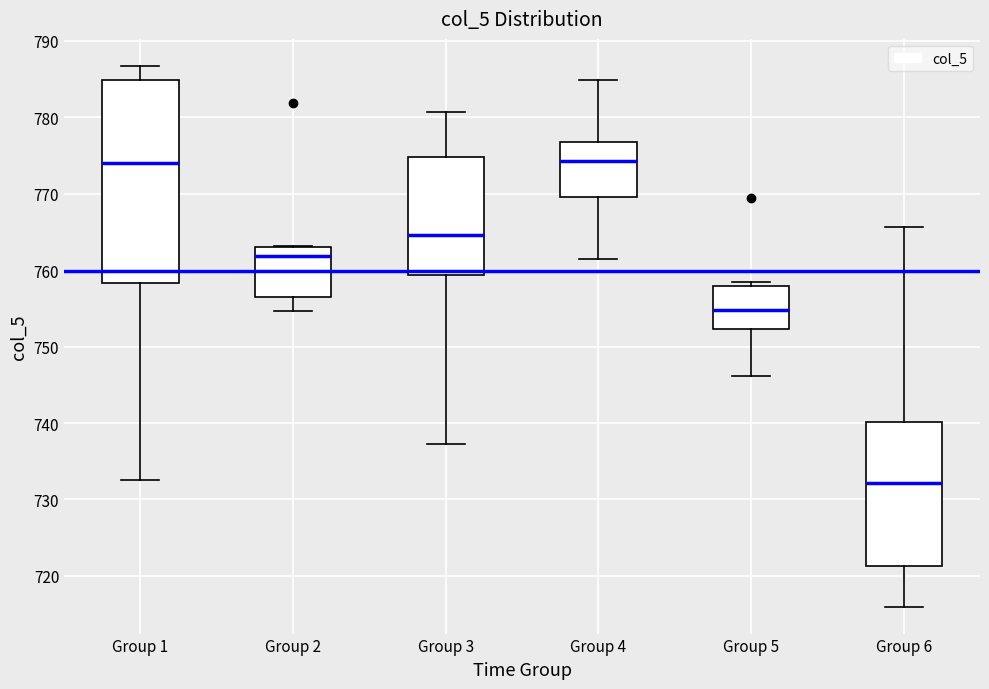

Reading left to right, read every box against the y-axis: the position of its median line, the range the box covers, and the ends of its whiskers. The values are not printed on the chart, so give them approximately, as read against the axis.

Group 1: median 774, box 758 to 785, whiskers 733 to 787
Group 2: median 762, box 757 to 763, whiskers 755 to 763
Group 3: median 765, box 759 to 775, whiskers 737 to 781
Group 4: median 774, box 770 to 777, whiskers 762 to 785
Group 5: median 755, box 752 to 758, whiskers 746 to 758 (just above the box's upper edge)
Group 6: median 732, box 721 to 740, whiskers 716 to 766